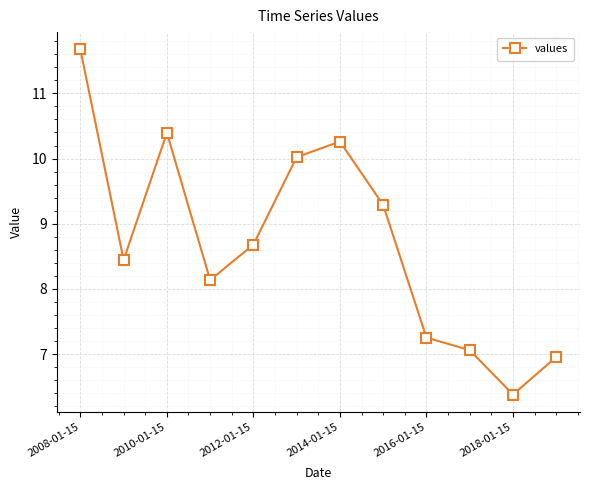

What is the smallest value displayed?

6.4